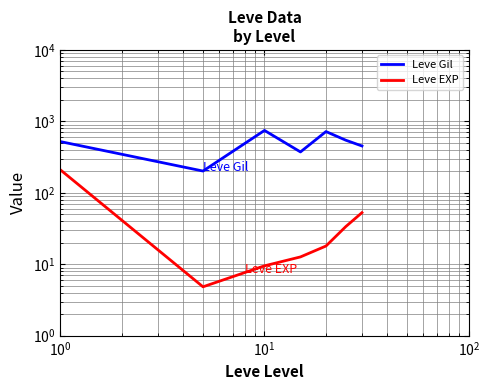

Reading left to right, what are all the values shown in this chart?

Leve Gil: 521.7	201.7	746.7	373.3	720.0	545.0	452.5
Leve EXP: 210.7	4.8	9.5	12.7	18.0	33.7	52.8